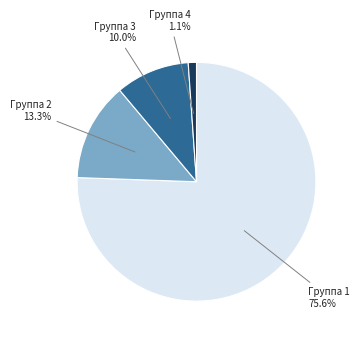

Is there any slice that represents more than half of the pie?

Yes